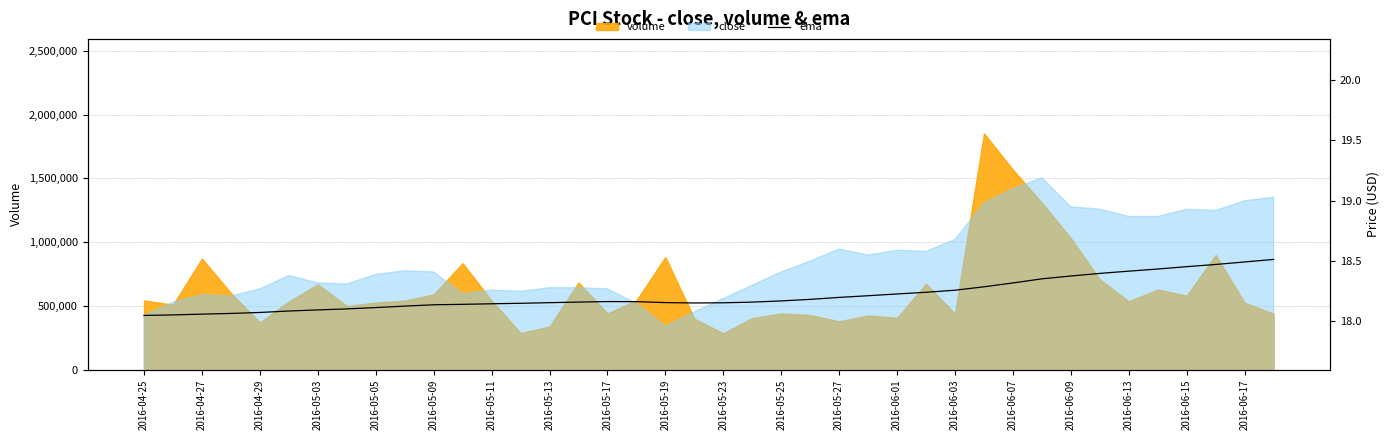

What is the sum of the values at 33 and 2016-05-03?

36.5